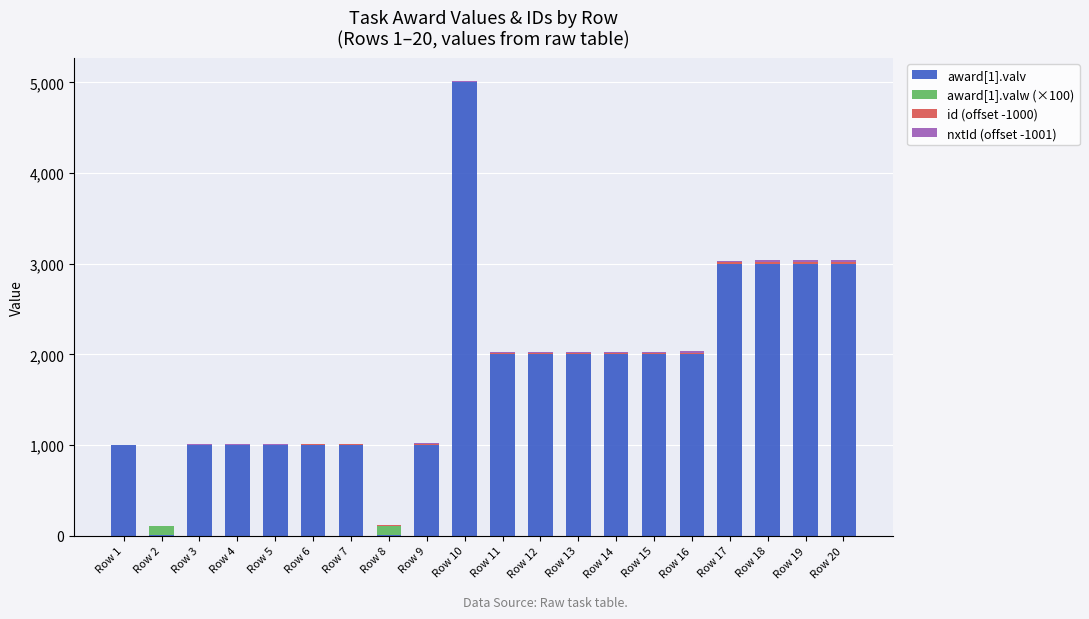

The value of award[1].valv at Row 14 is 1249. True or false?

False